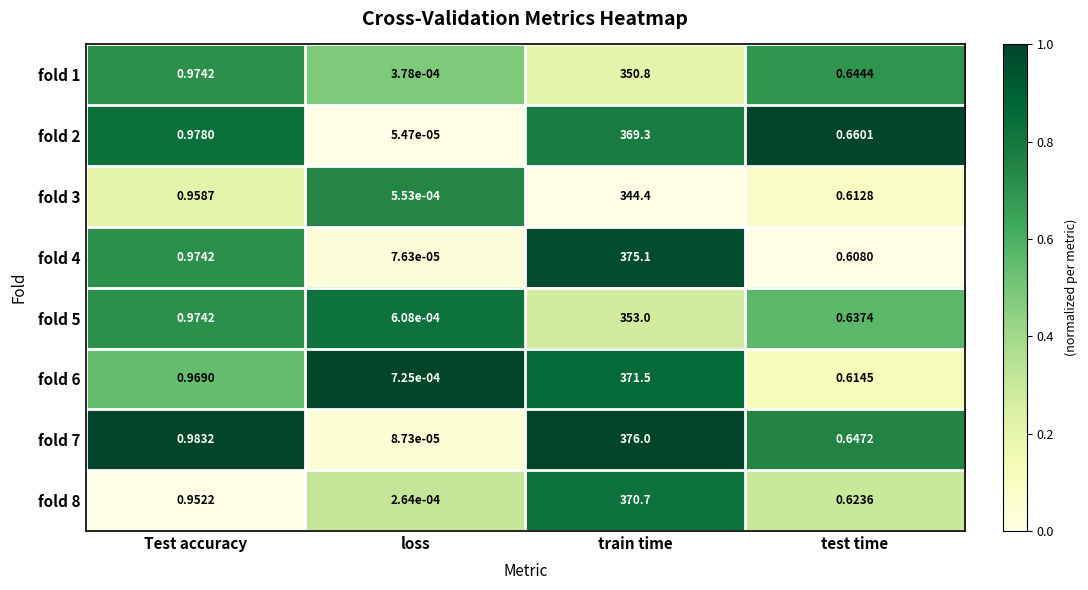

Rank the series by their maximum value, from highest to lowest.

fold 7, fold 4, fold 6, fold 8, fold 2, fold 5, fold 1, fold 3